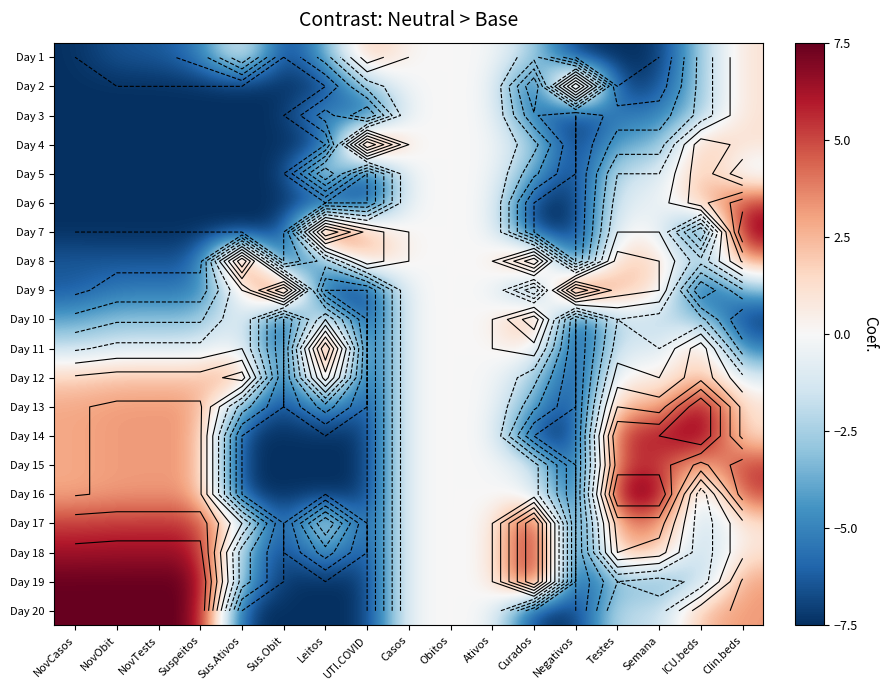

What value does the Day 18 series have at Sus.Ativos?

-3.8